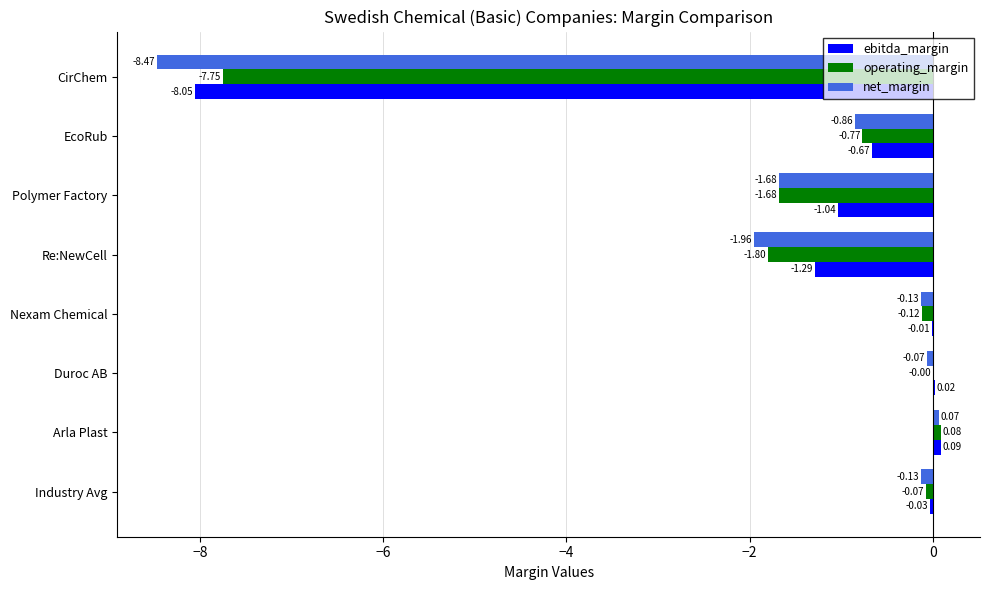

What are all the series names shown in the legend?

ebitda_margin, operating_margin, net_margin